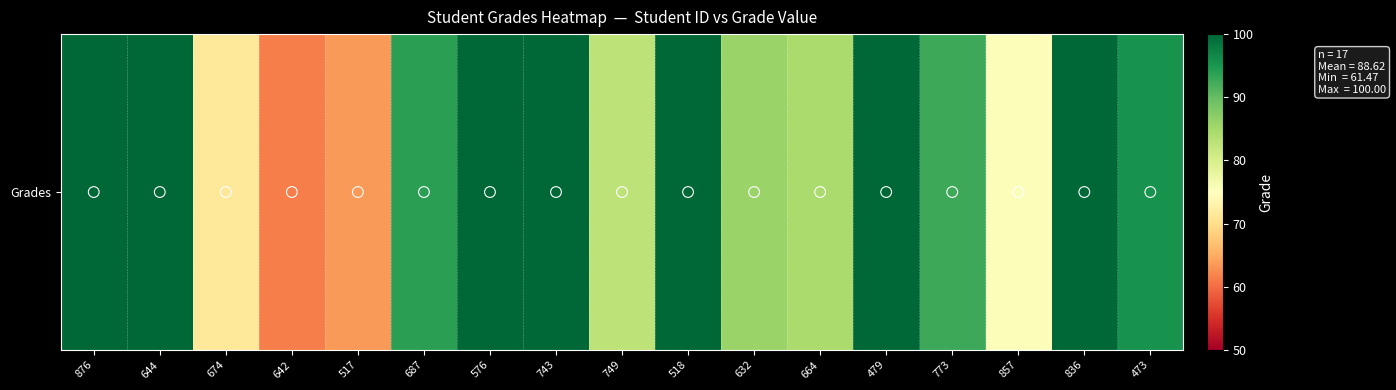

What is the sum of all values?

1506.6